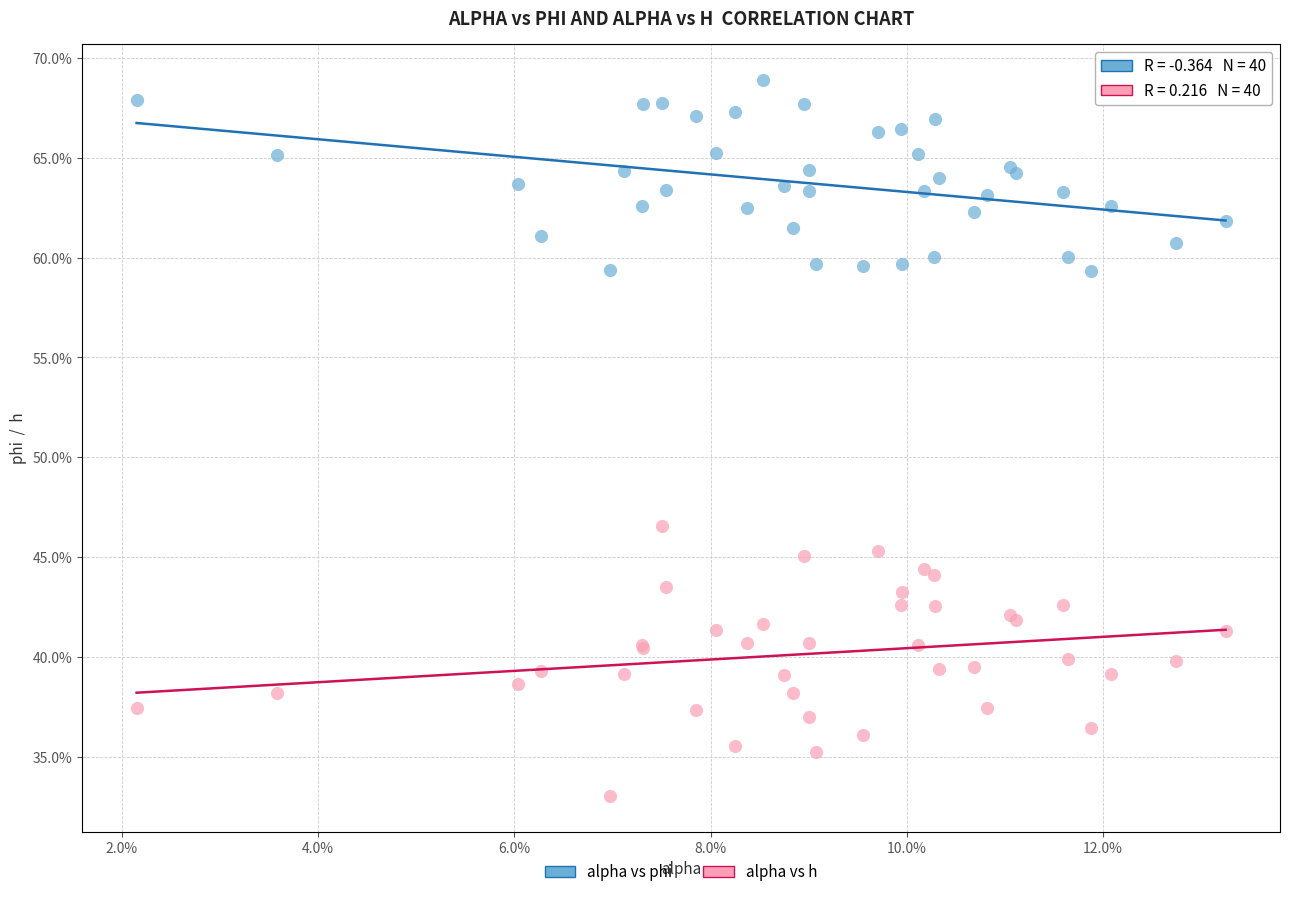

Which series contains the lowest Y value?

alpha vs h